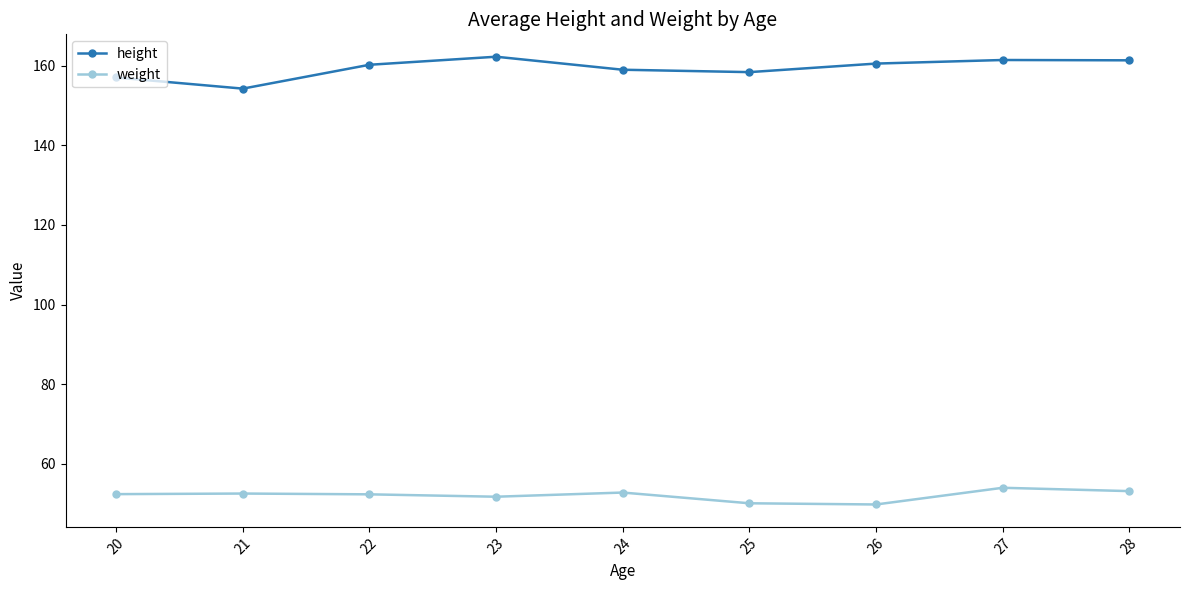

Which series has the largest total across all categories?

height